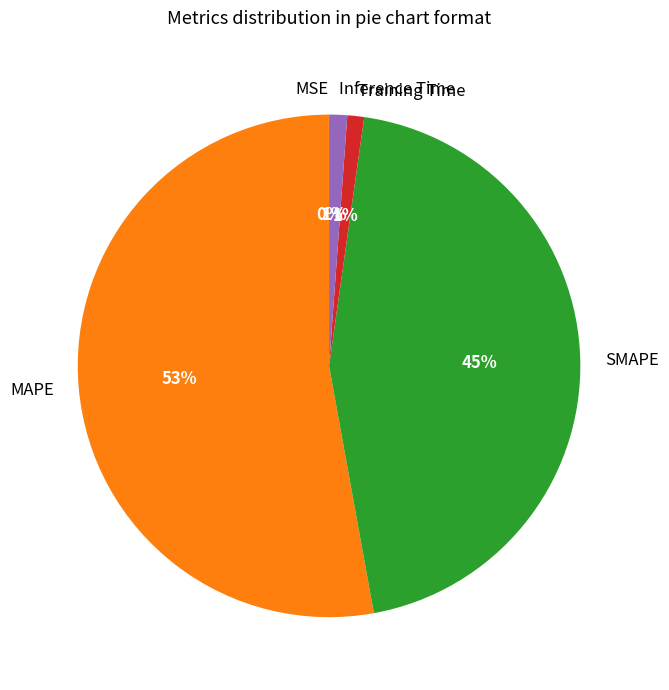

Combined, do SMAPE and MAPE account for over 50%?

Yes